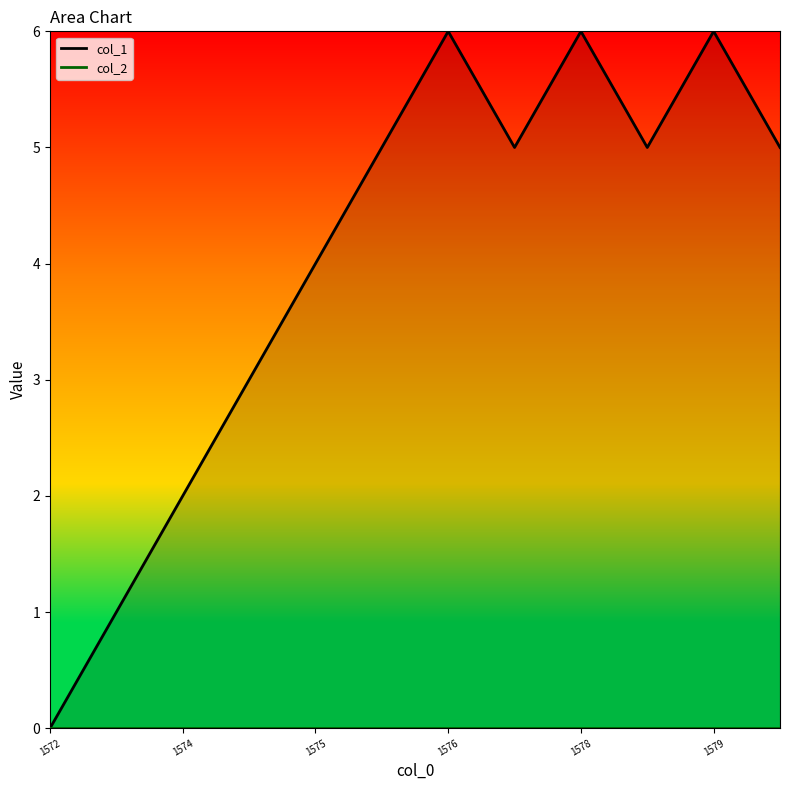

What is the sum of the values at 1579100797 and 1573585567?

6